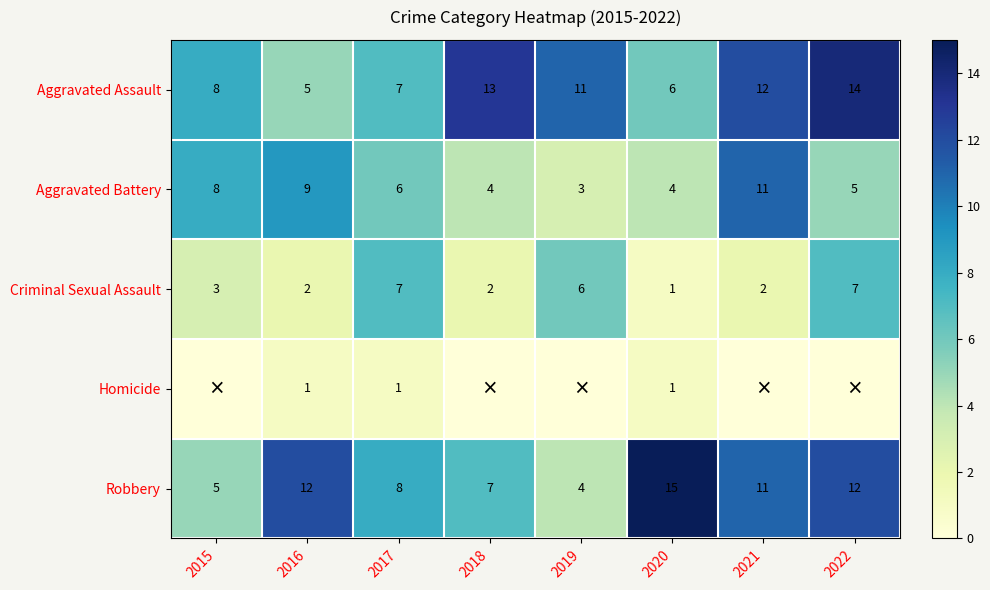

Count the Criminal Sexual Assault values in the range 2 to 7.

7